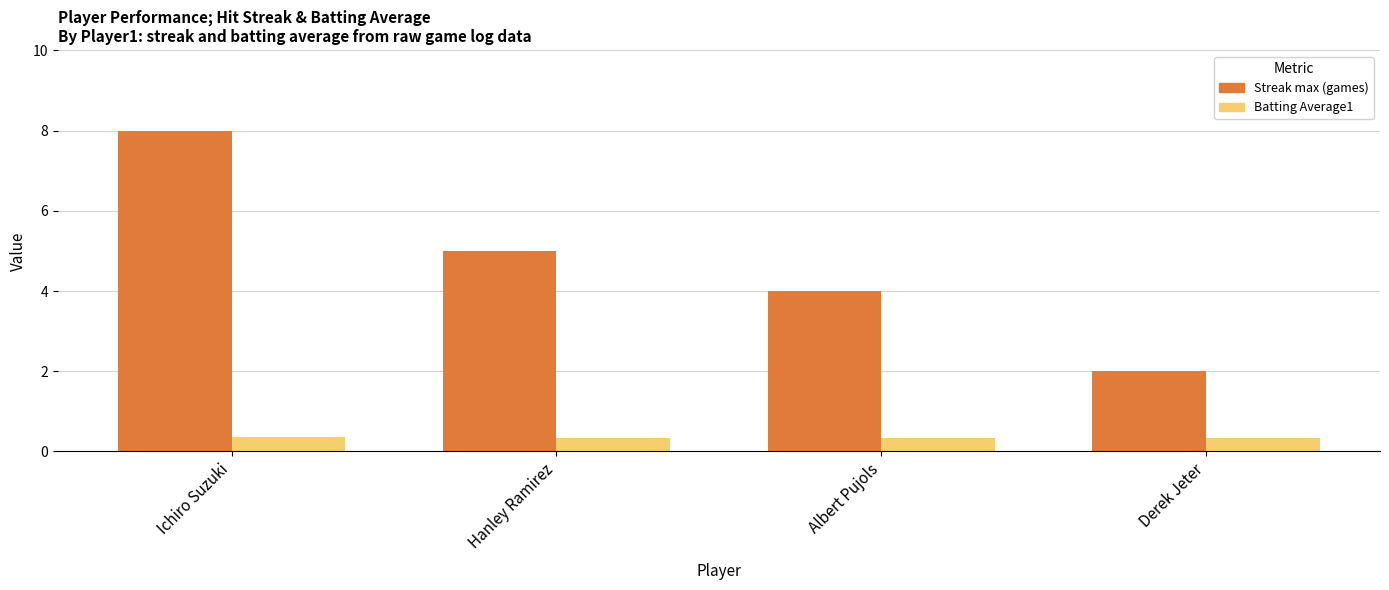

What is the maximum value shown in the chart?

8.0